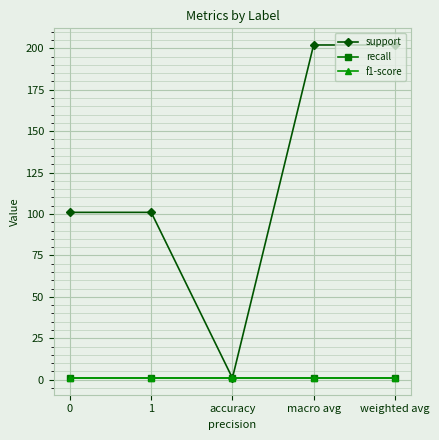

Is this an area chart (filled region under the line)?

No